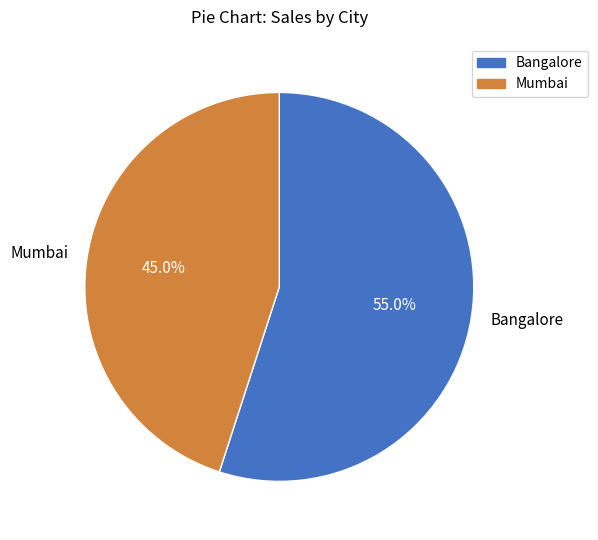

What percentage do Mumbai and Bangalore together represent?

100.0%